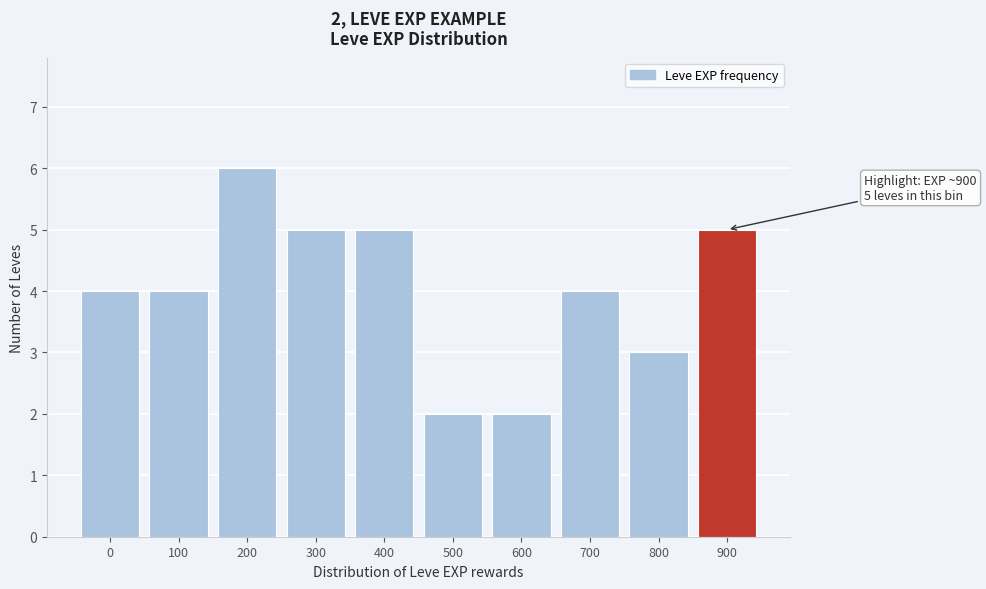

Reading left to right, transcribe all the data shown in this chart.

4	4	6	5	5	2	2	4	3	5